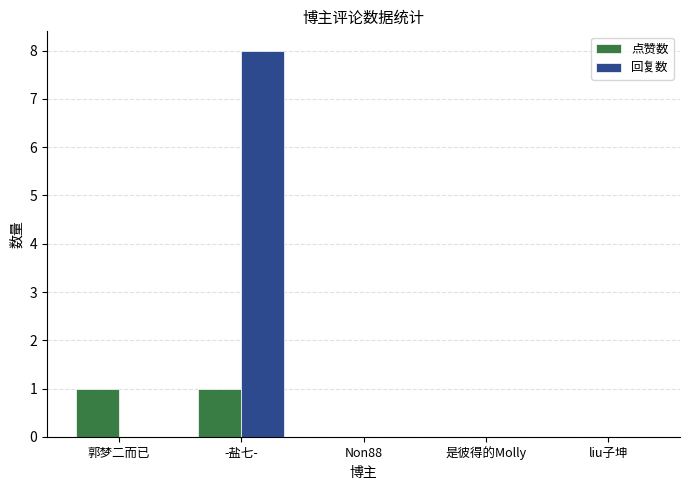

Between 郭梦二而已 and Non88, which series saw the biggest shift?

点赞数